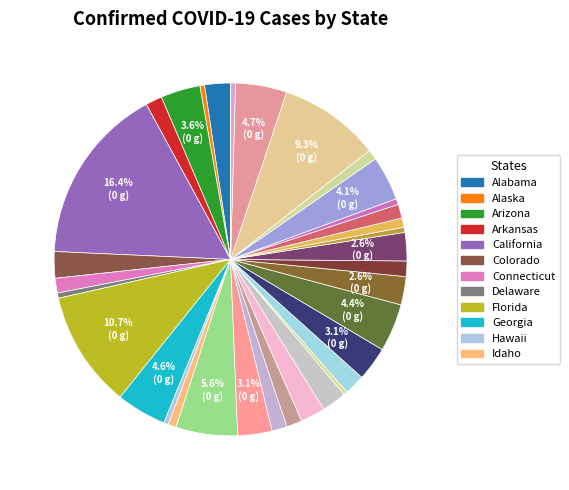

Is there a majority slice in this chart?

No